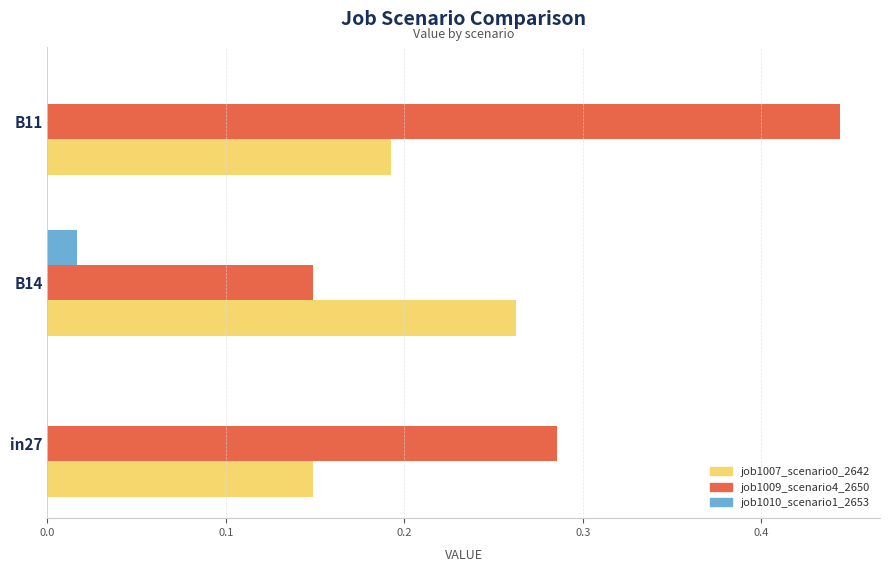

At which category is the sum across all series the highest?

B11